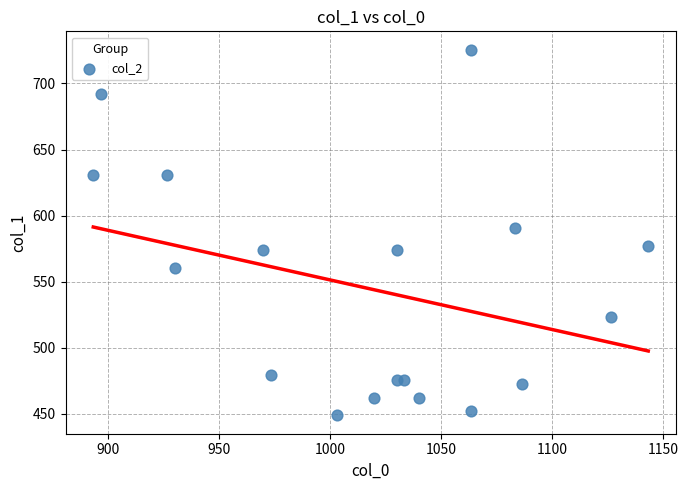

What Y value in the scatter plot is closest to 587?

590.6